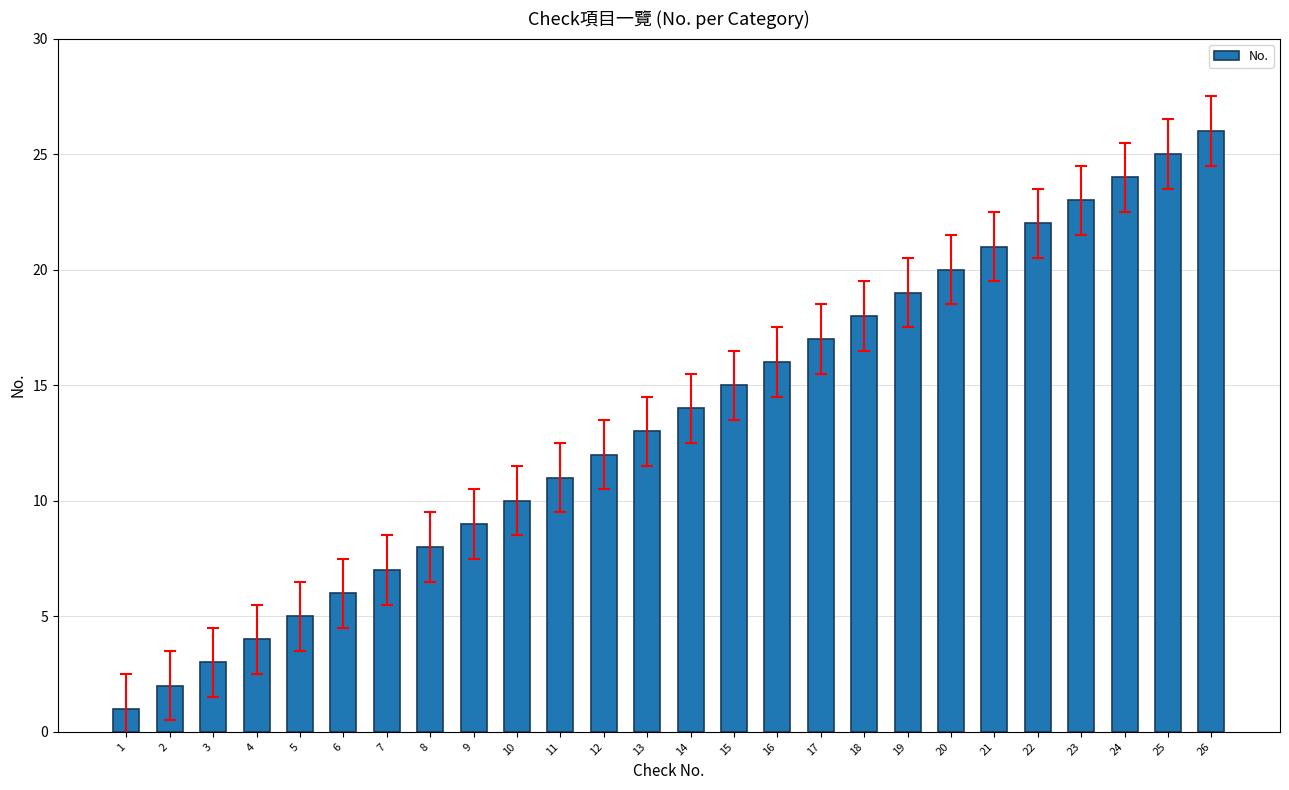

The value at 17 is 17. True or false?

True